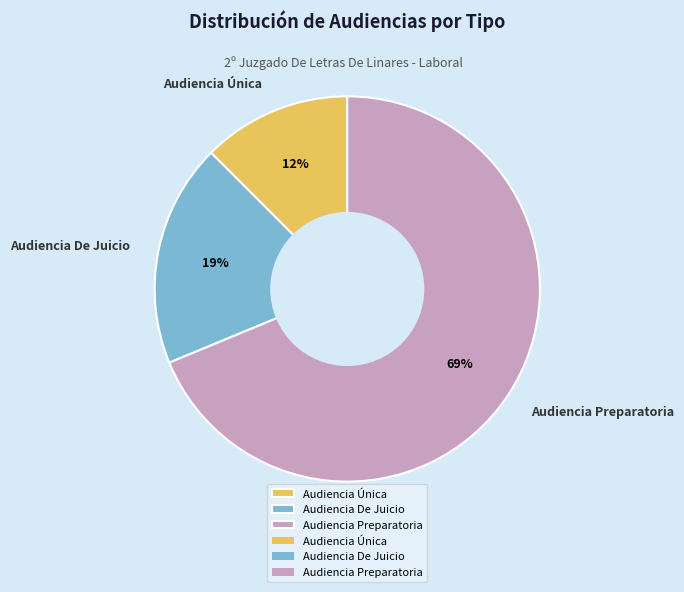

Do Audiencia De Juicio and Audiencia Única together represent more than half of the pie?

No